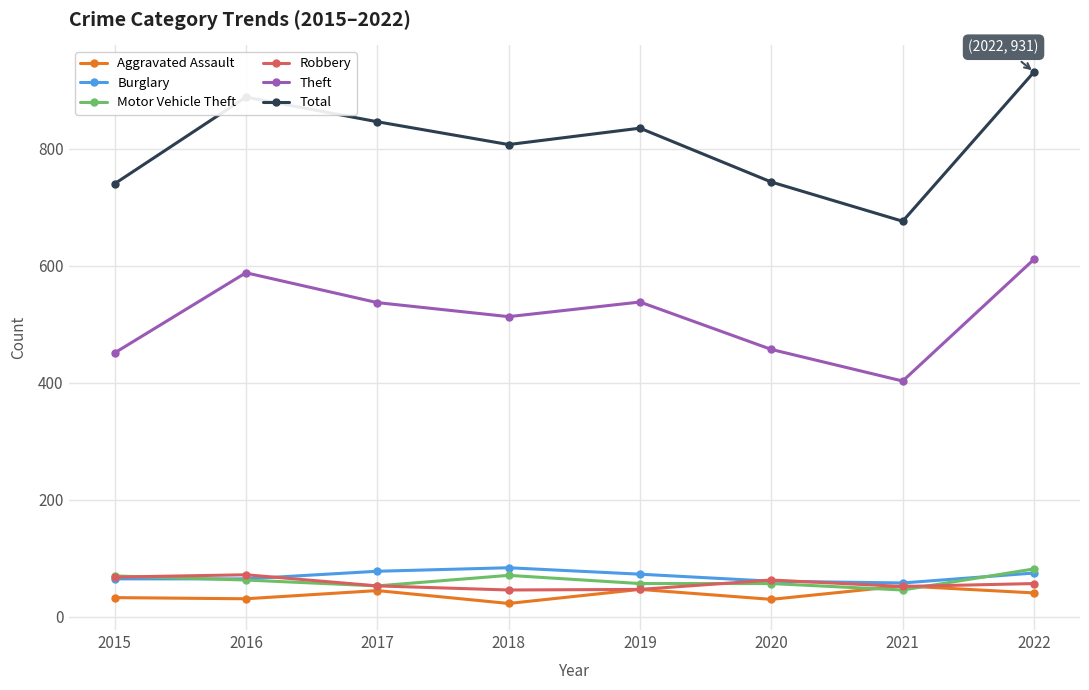

Between 2018 and 2020, which series saw the biggest shift?

Total